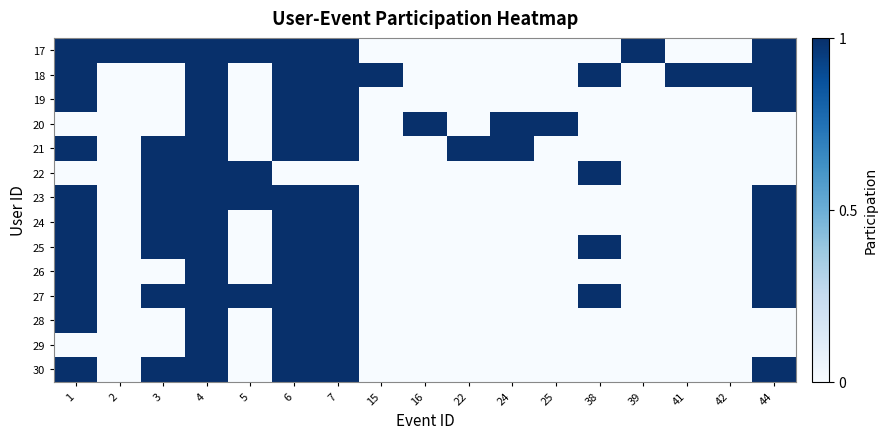

At how many categories does at least one series exceed 0?

17